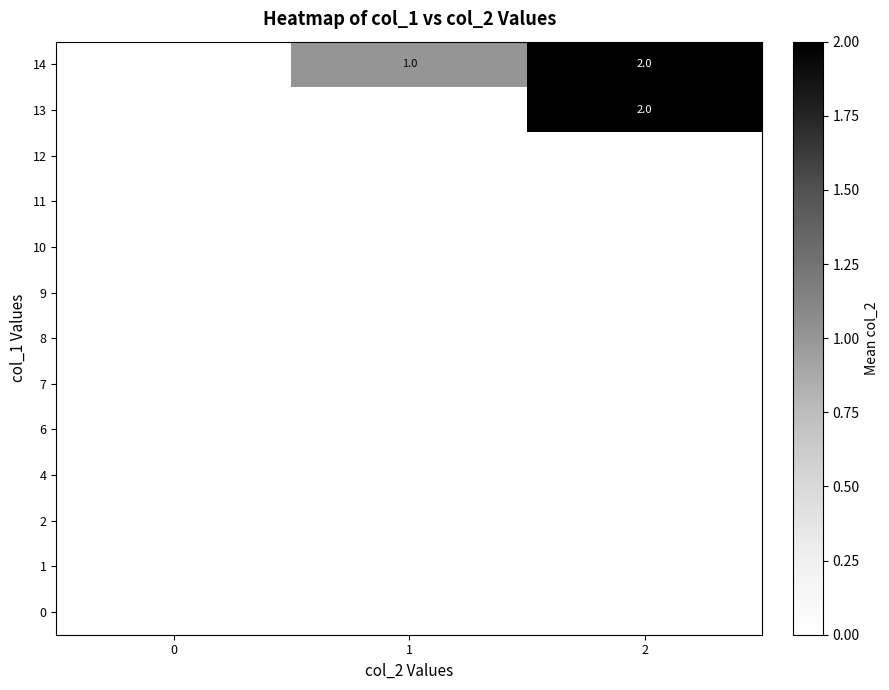

What is the sum of the 14 values at 1 and 2?

3